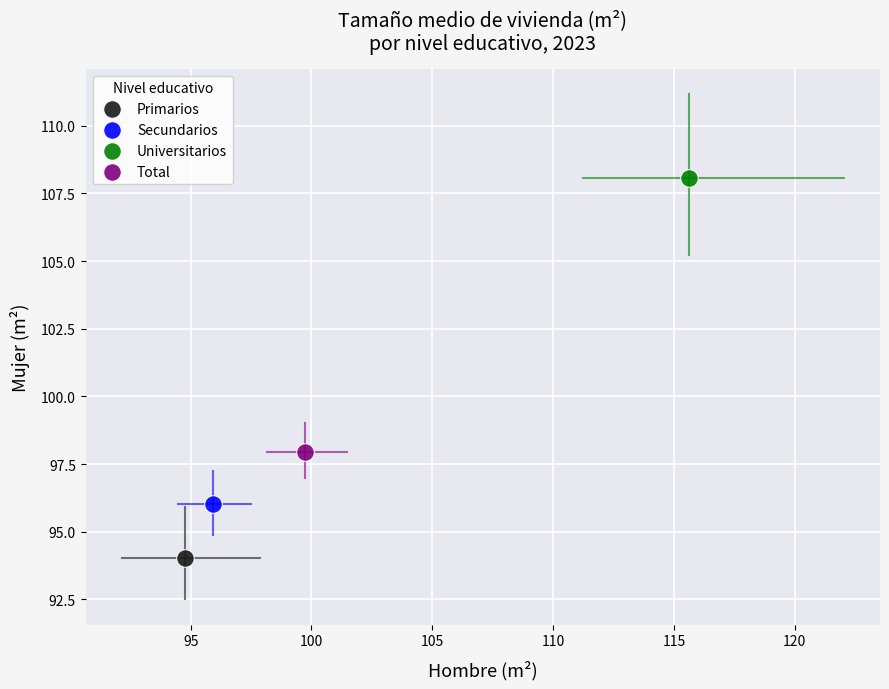

Which series contains the highest Y value?

Universitarios